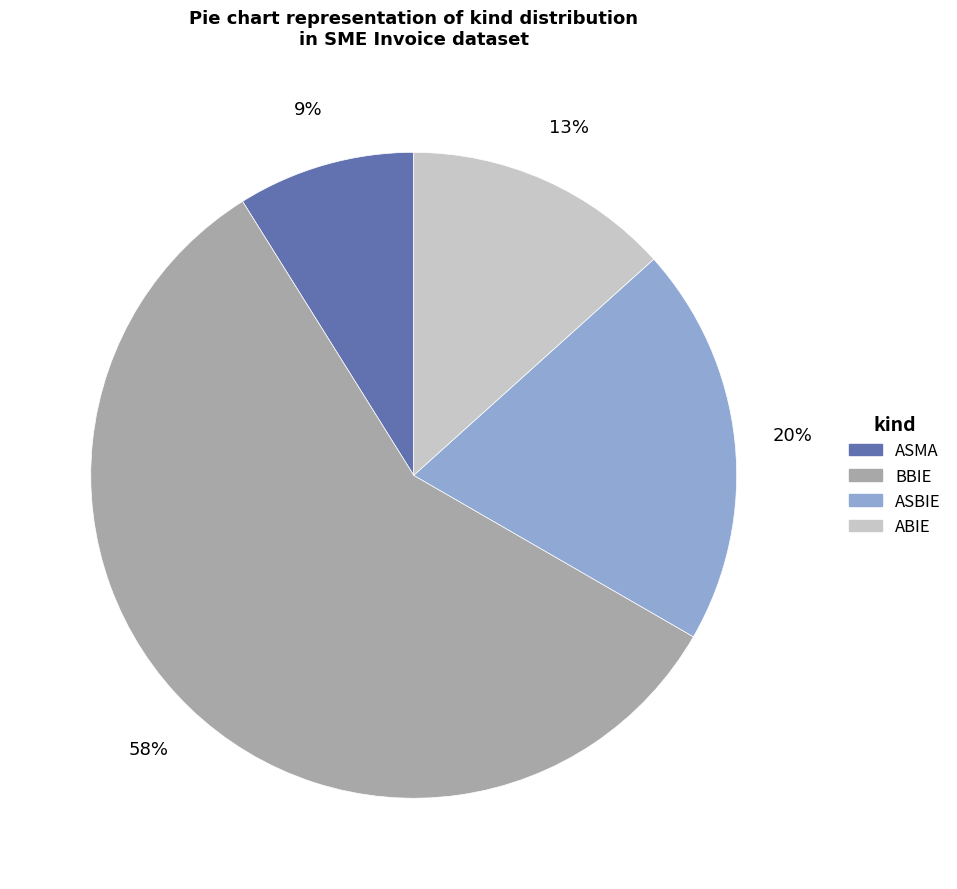

What percentage is the ABIE slice, to the nearest percent?

13%